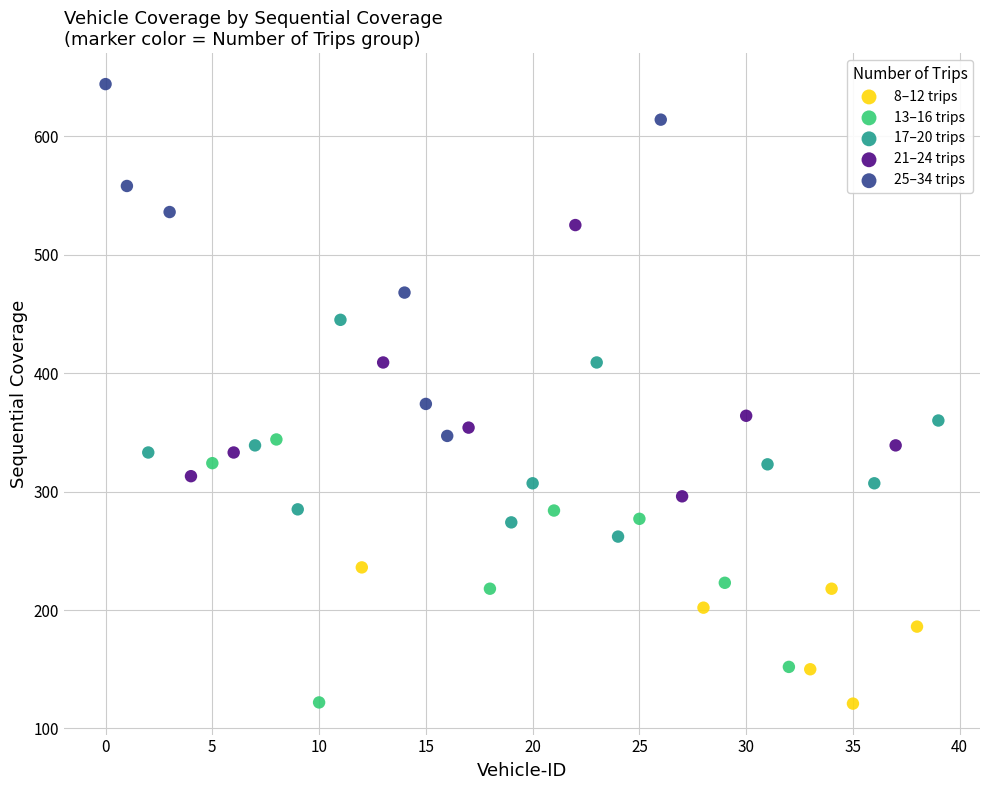

Which series has the largest Y range (max minus min)?

25–34 trips